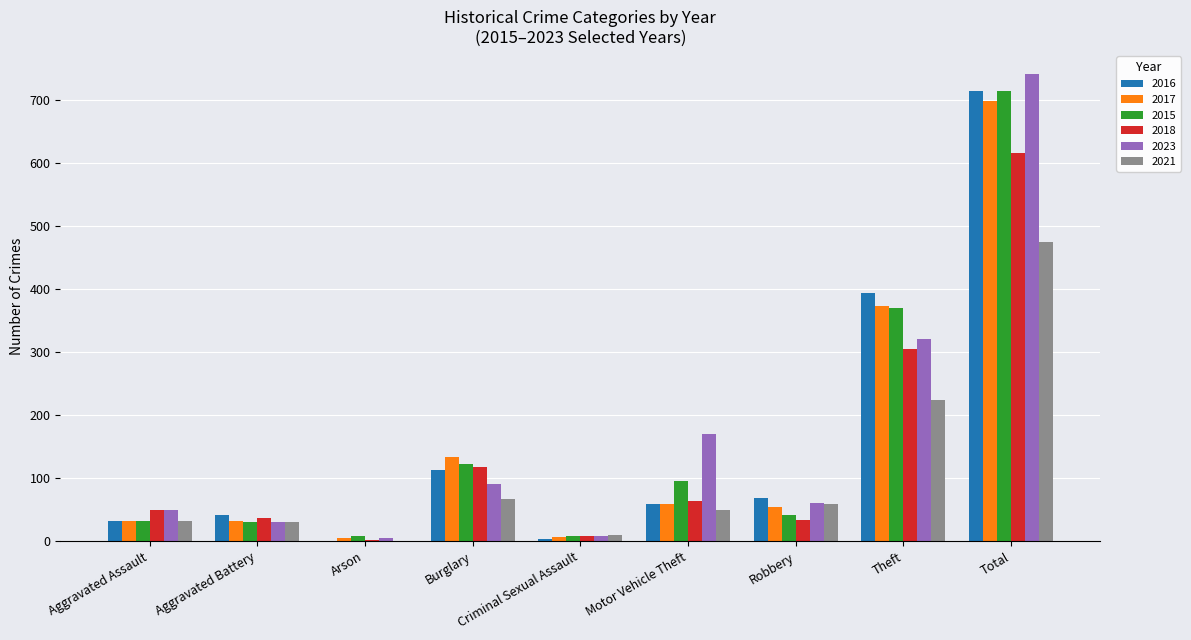

What is the maximum value shown in the chart?

740